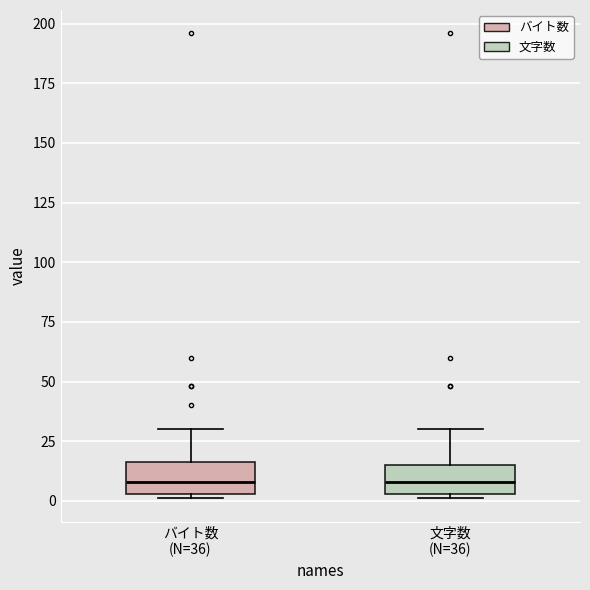

Reading left to right, transcribe this box plot: for each box, give where its median line is, the range the box spans, and where its two whiskers end, as read against the y-axis. The values are not printed on the chart, so give them approximately, as read against the axis.

バイト数 (N=36): median 10, box 5 to 15, whiskers 0 to 30
文字数 (N=36): median 10, box 5 to 15, whiskers 0 to 30